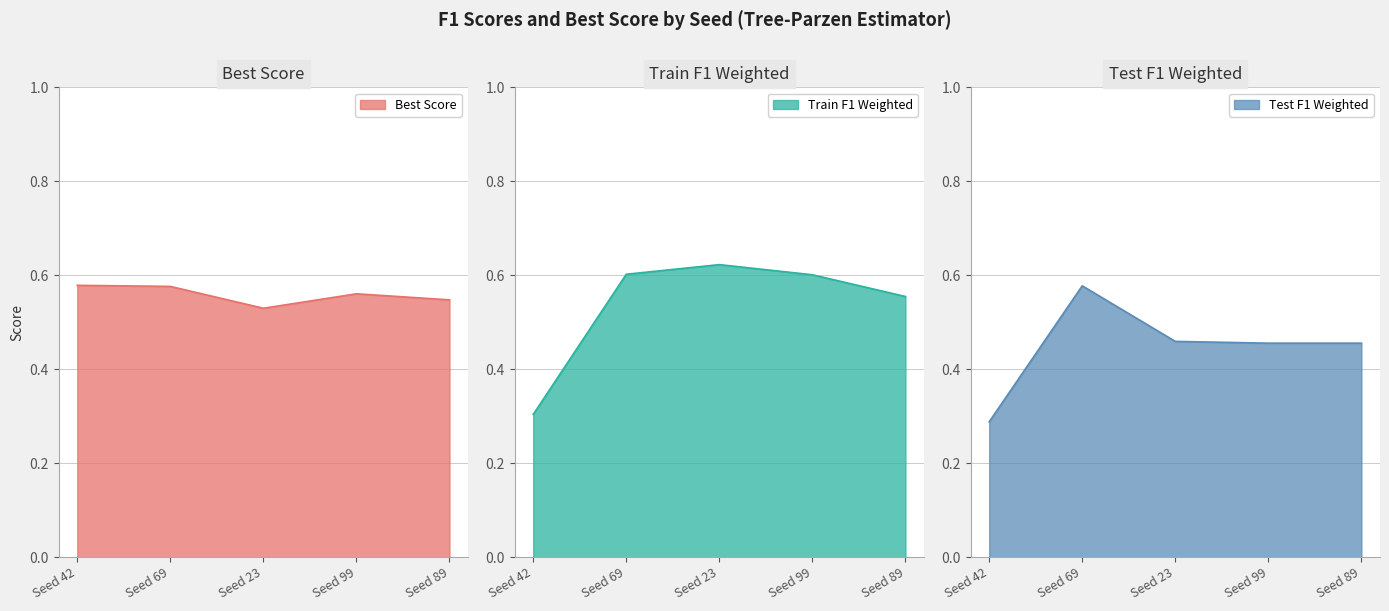

How many interior local peaks does the Test F1 Weighted series have?

1